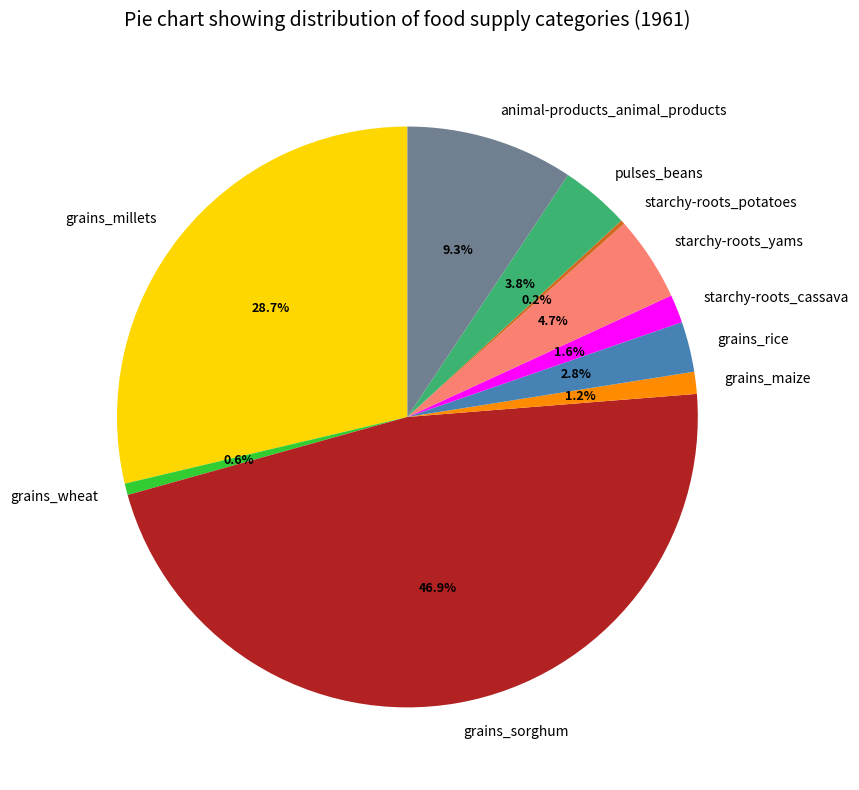

Between grains_sorghum and starchy-roots_yams, which is larger?

grains_sorghum